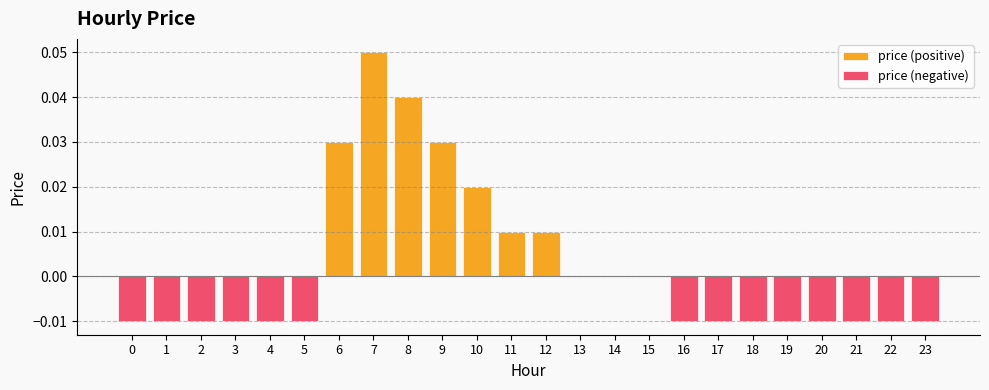

List the series in order of their peak value, highest first.

price (positive), price (negative)